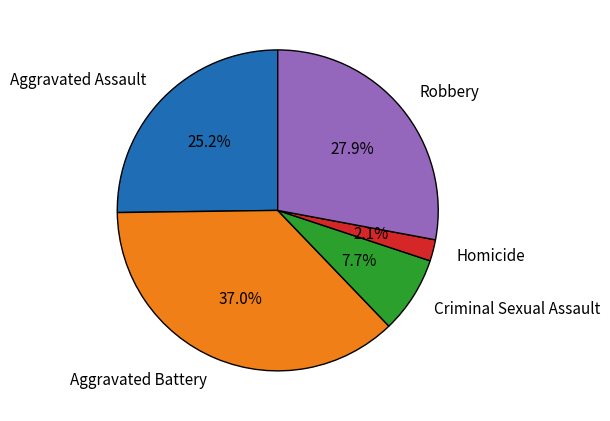

Between Criminal Sexual Assault and Robbery, which is larger?

Robbery